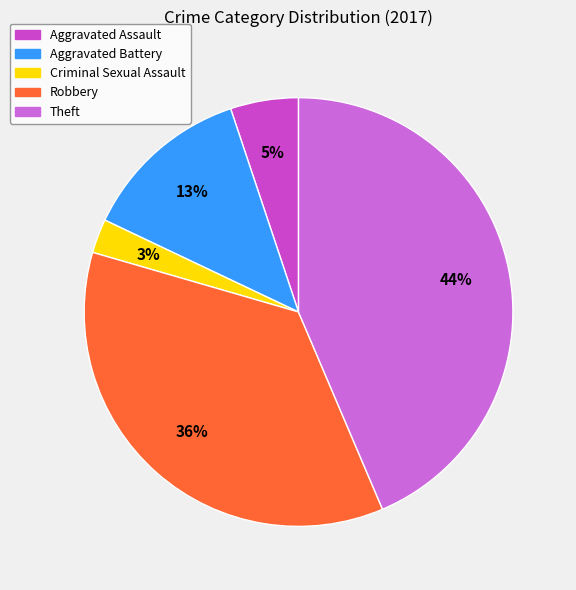

Is Theft the majority of the pie?

No